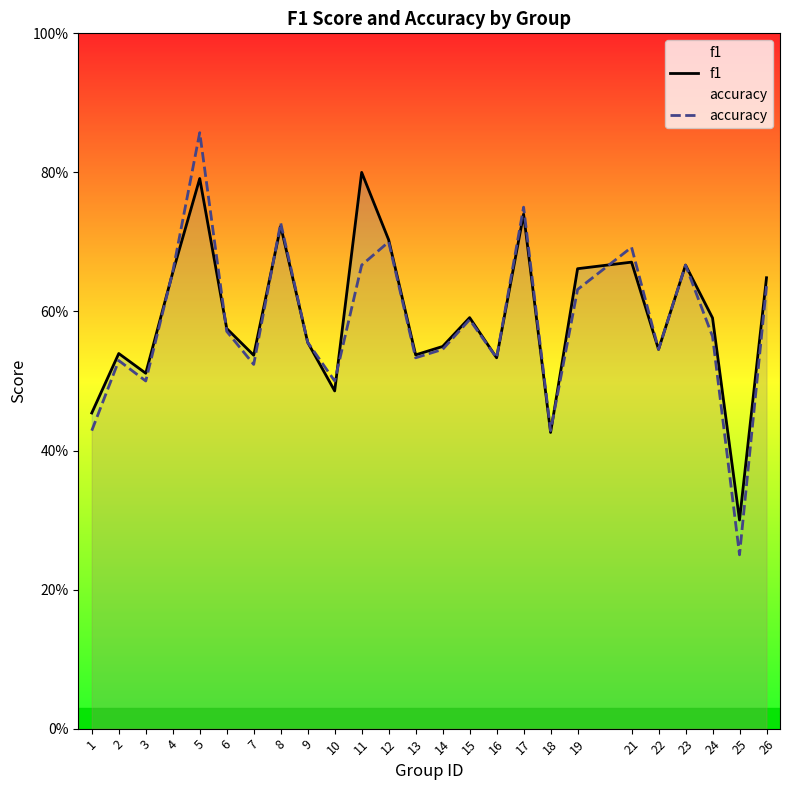

Reading left to right, transcribe all the data shown in this chart.

f1: 0.5	0.5	0.5	0.7	0.8	0.6	0.5	0.7	0.6	0.5	0.8	0.7	0.5	0.5	0.6	0.5	0.7	0.4	0.7	0.7	0.5	0.7	0.6	0.3	0.6
accuracy: 0.4	0.5	0.5	0.7	0.9	0.6	0.5	0.7	0.6	0.5	0.7	0.7	0.5	0.5	0.6	0.5	0.8	0.4	0.6	0.7	0.5	0.7	0.6	0.2	0.6